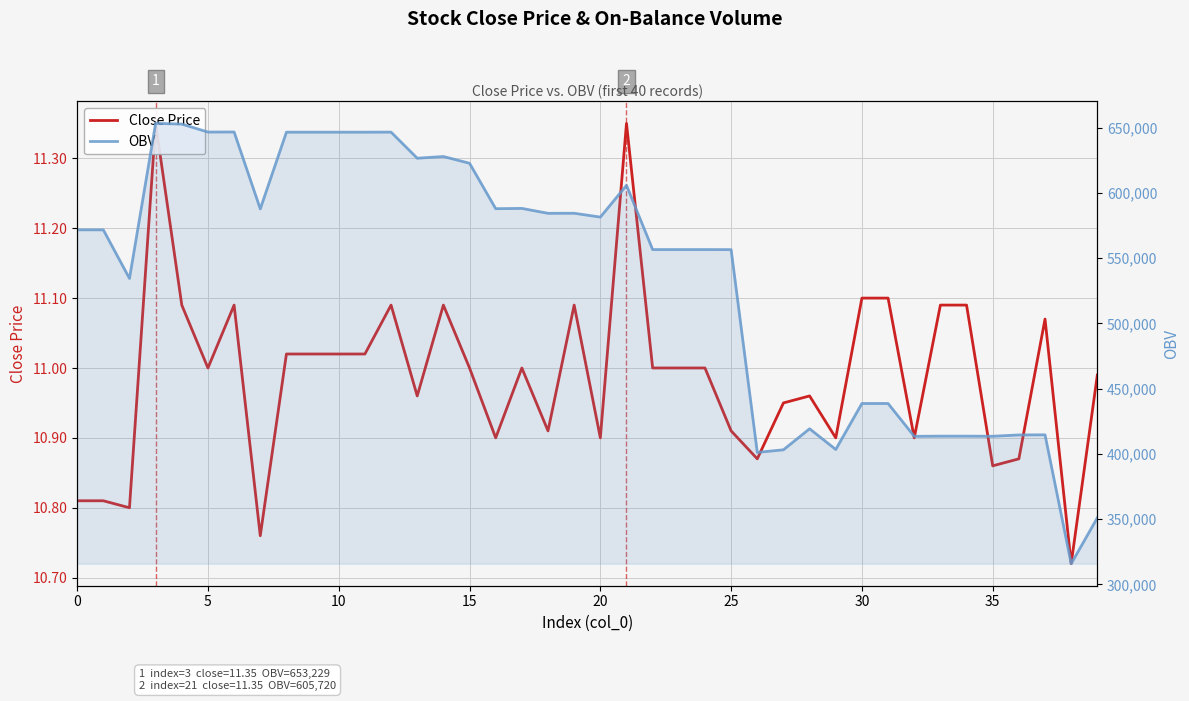

True or false: Close Price and OBV cross at least once.

False